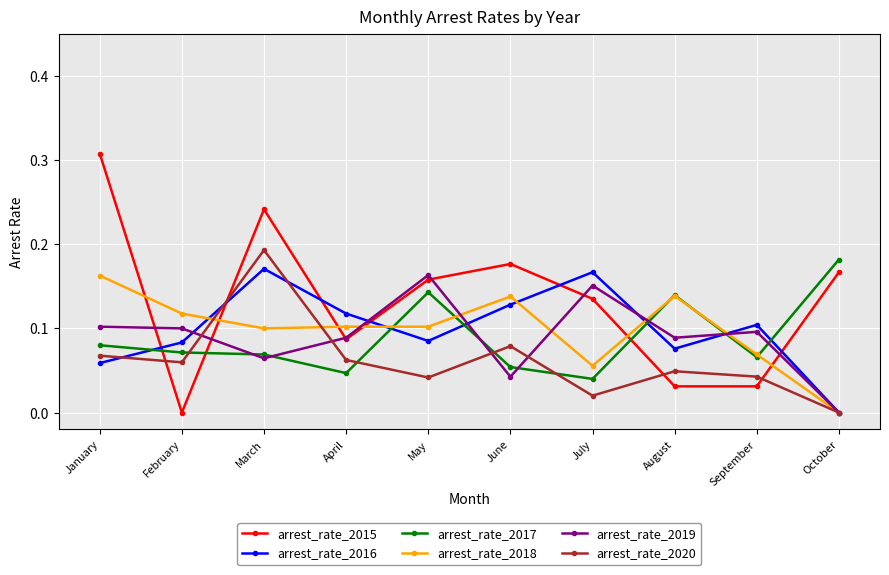

Where is the first local minimum for arrest_rate_2015?

February